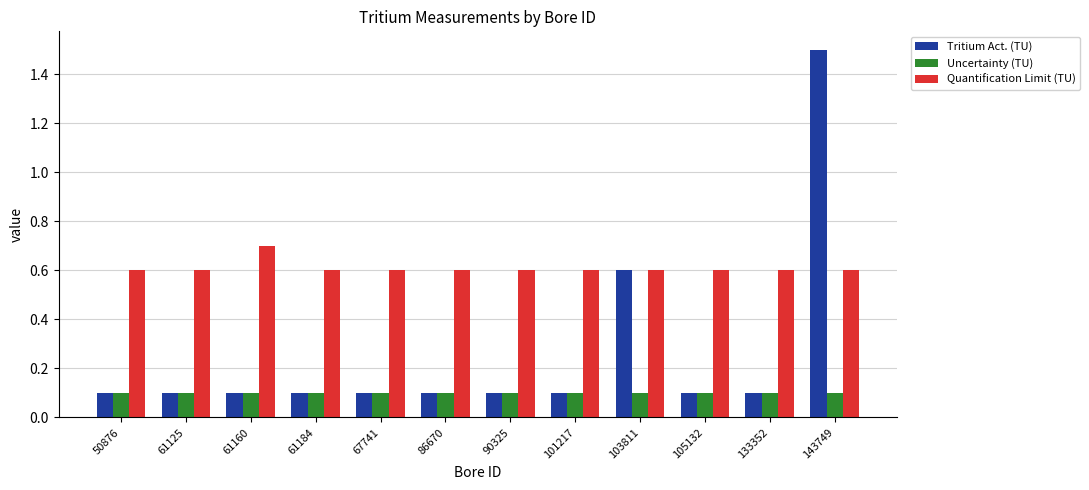

What is the average value of the Quantification Limit (TU) series?

0.6